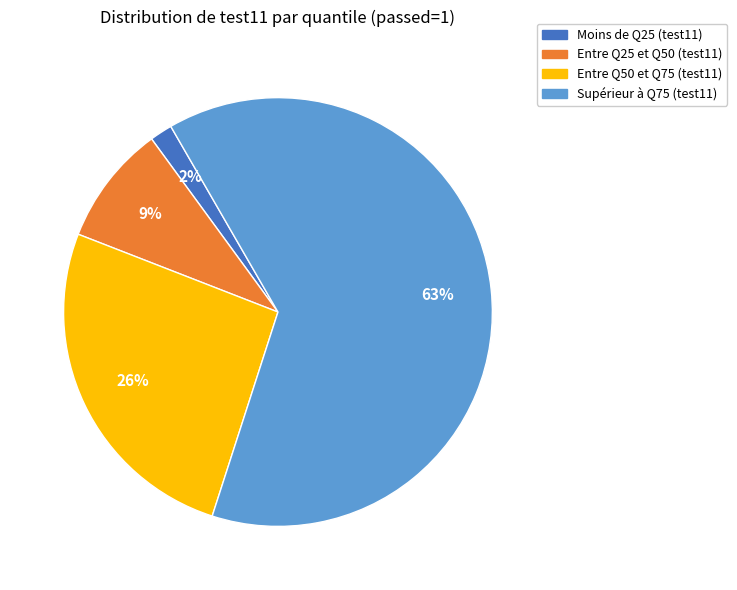

Do Entre Q25 et Q50 (test11) and Supérieur à Q75 (test11) together represent more than half of the pie?

Yes